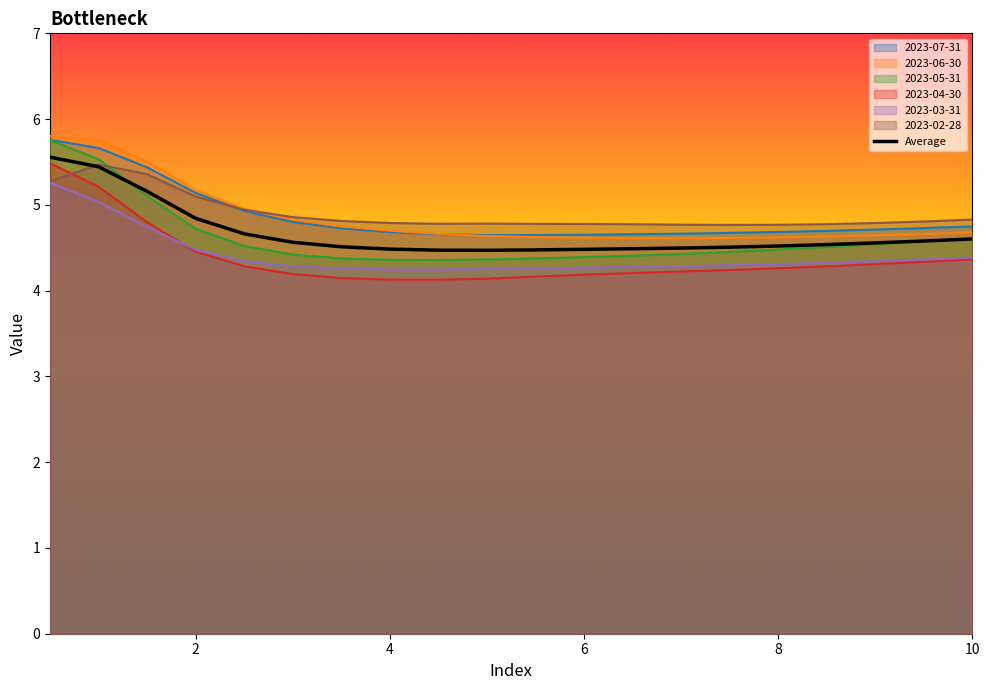

What is the minimum value shown in the chart?

4.1